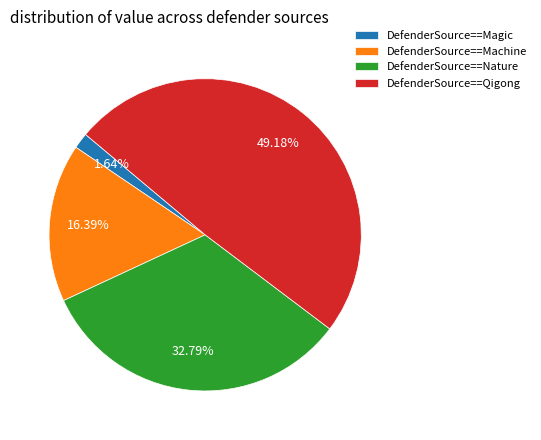

What percentage do DefenderSource==Nature and DefenderSource==Magic together represent?

34.4%